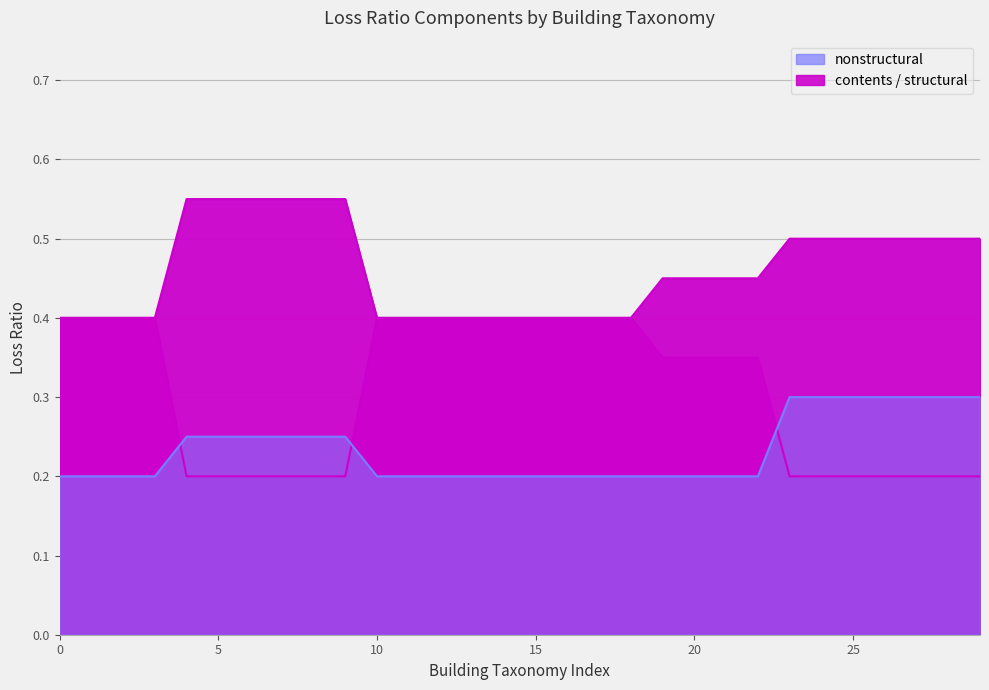

Is it true that contents equals 0.1 at 15?

False